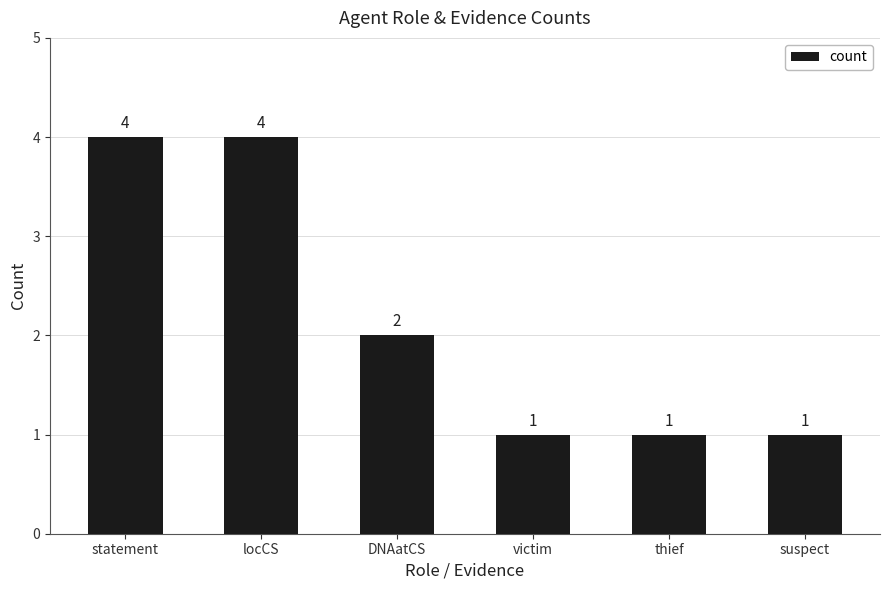

The chart shows a value of 1 at suspect. True or false?

True